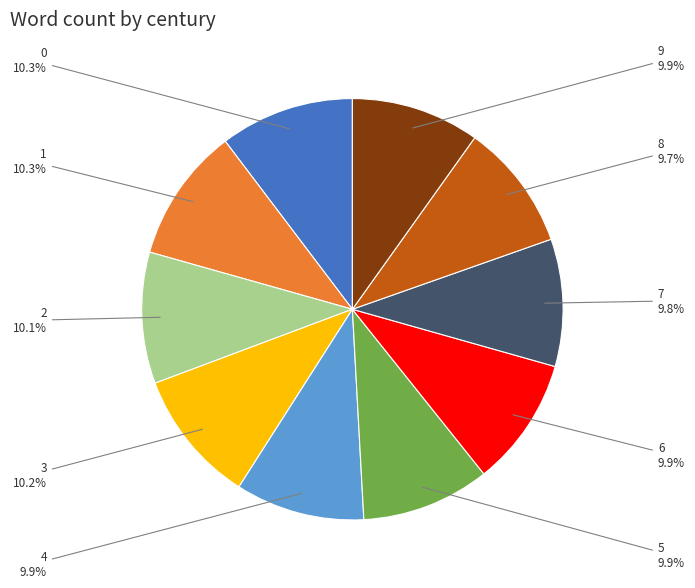

What percentage is the 9 slice, to the nearest percent?

10%